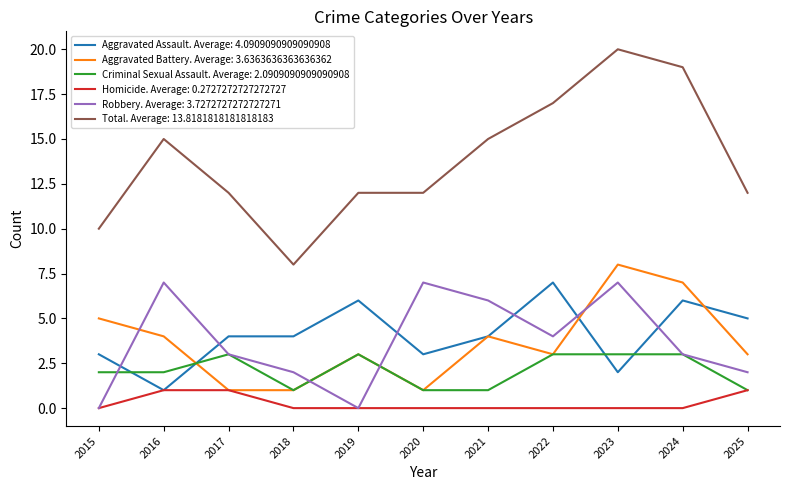

True or false: Total. Average: 13.8181818181818183 and Homicide. Average: 0.2727272727272727 cross at least once.

False